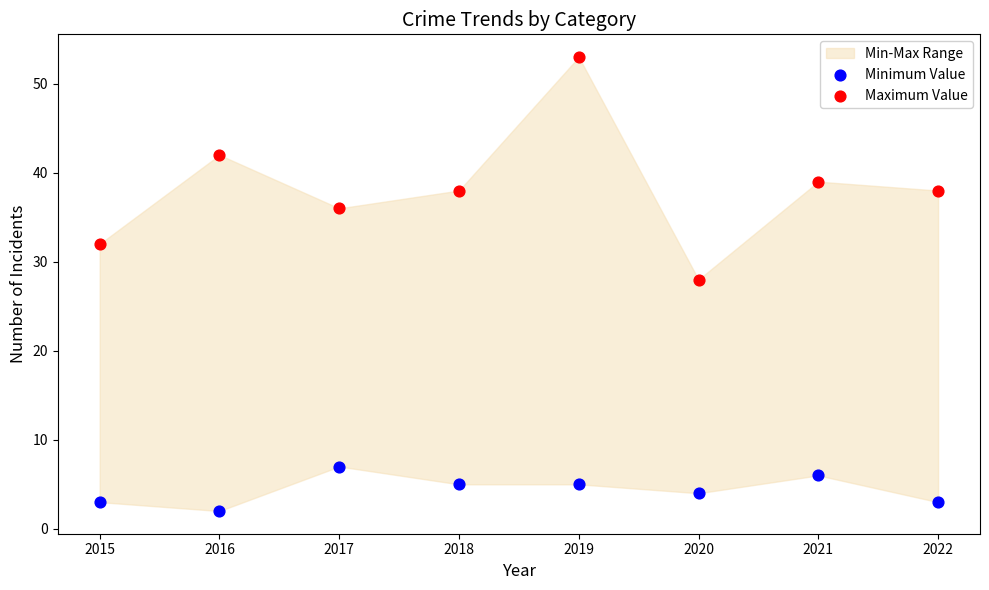

Which series has the largest Y range (max minus min)?

Maximum Value